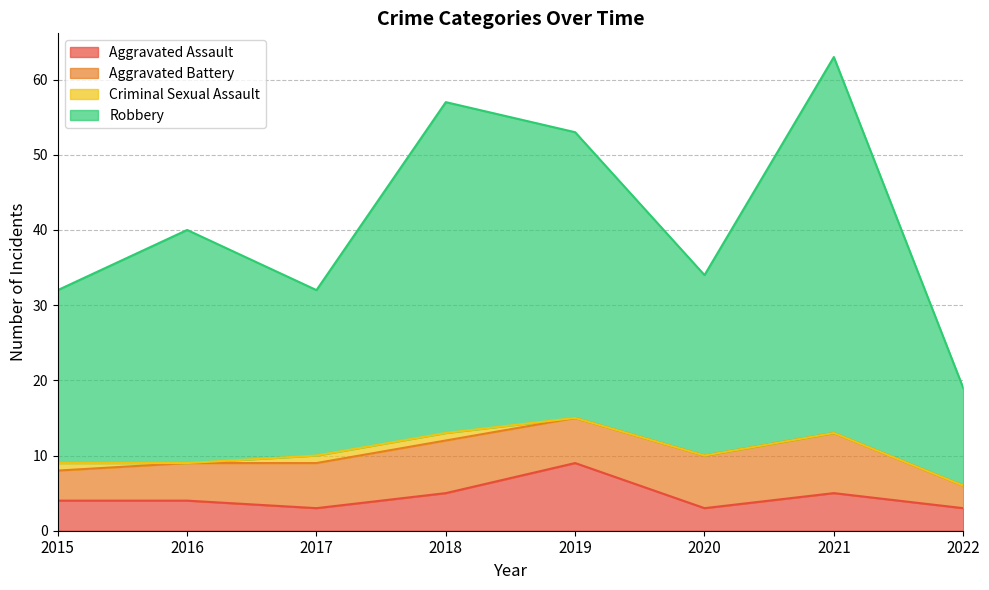

At which category does Robbery reach its first local valley?

2017